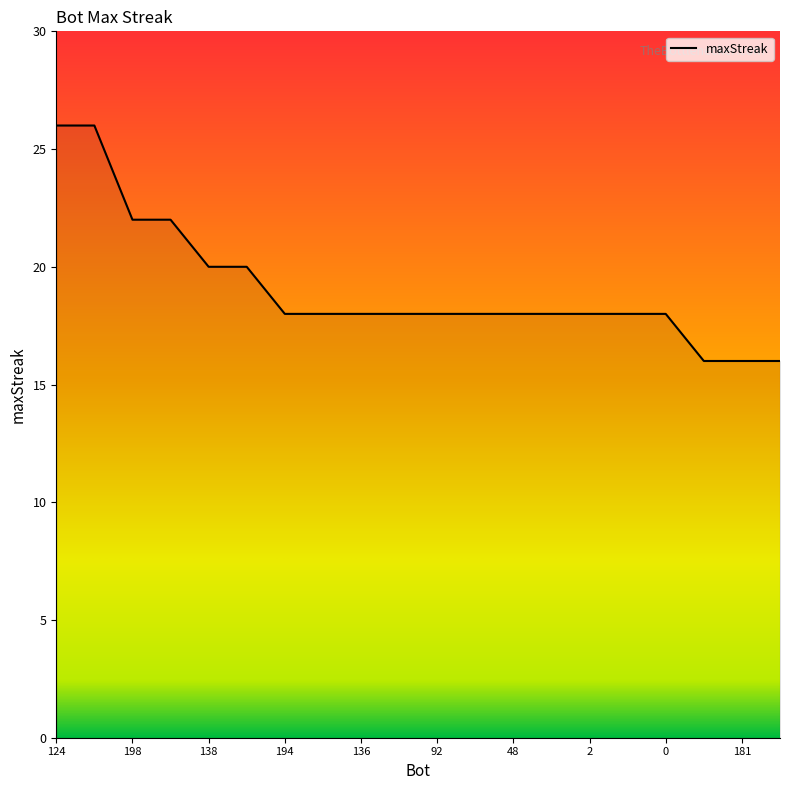

What is the sum of all values?

382